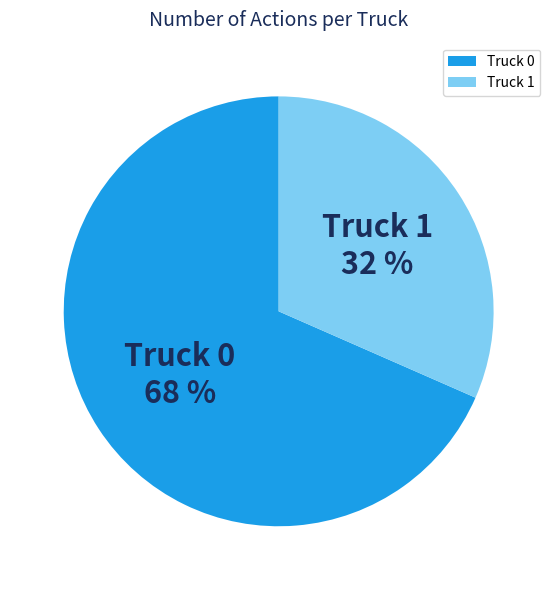

To the nearest percent, what portion does Truck 1 represent?

32%